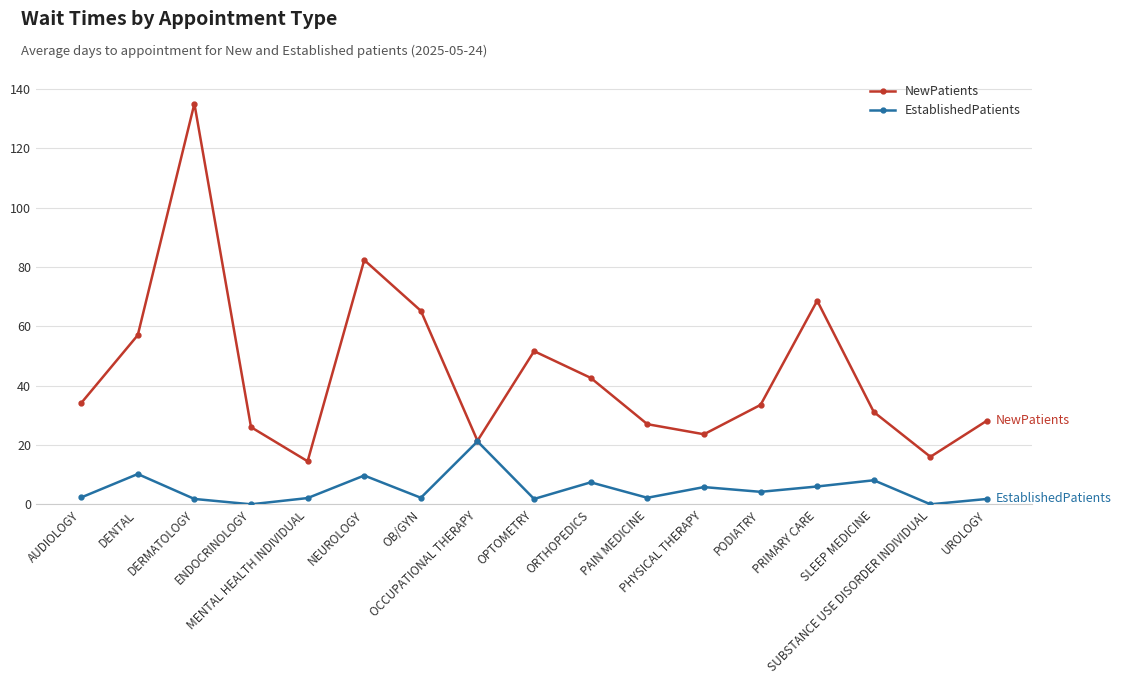

Where does the NewPatients series first go above 33?

AUDIOLOGY